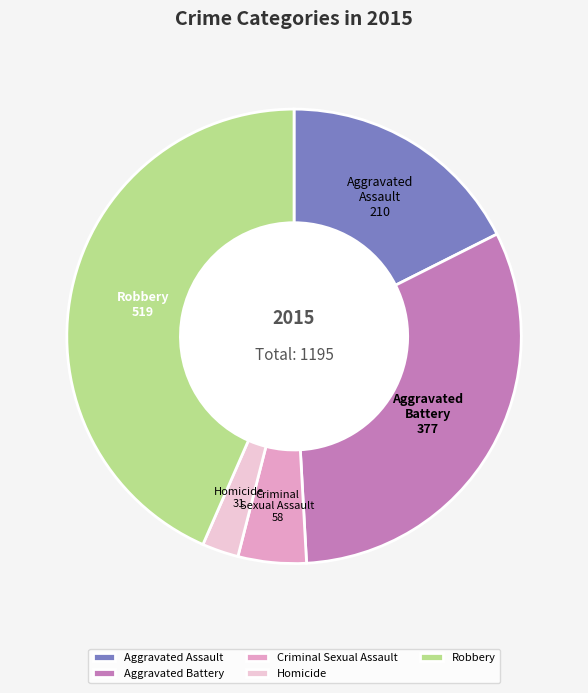

Approximately how many times larger is the value at Robbery compared to Criminal Sexual Assault?

8.9